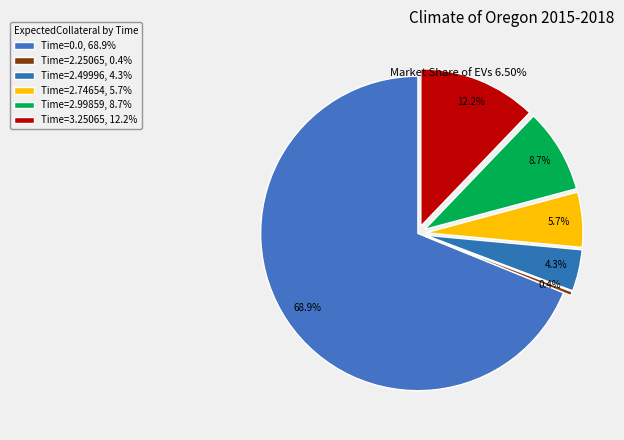

Count the number of slices in the pie.

6